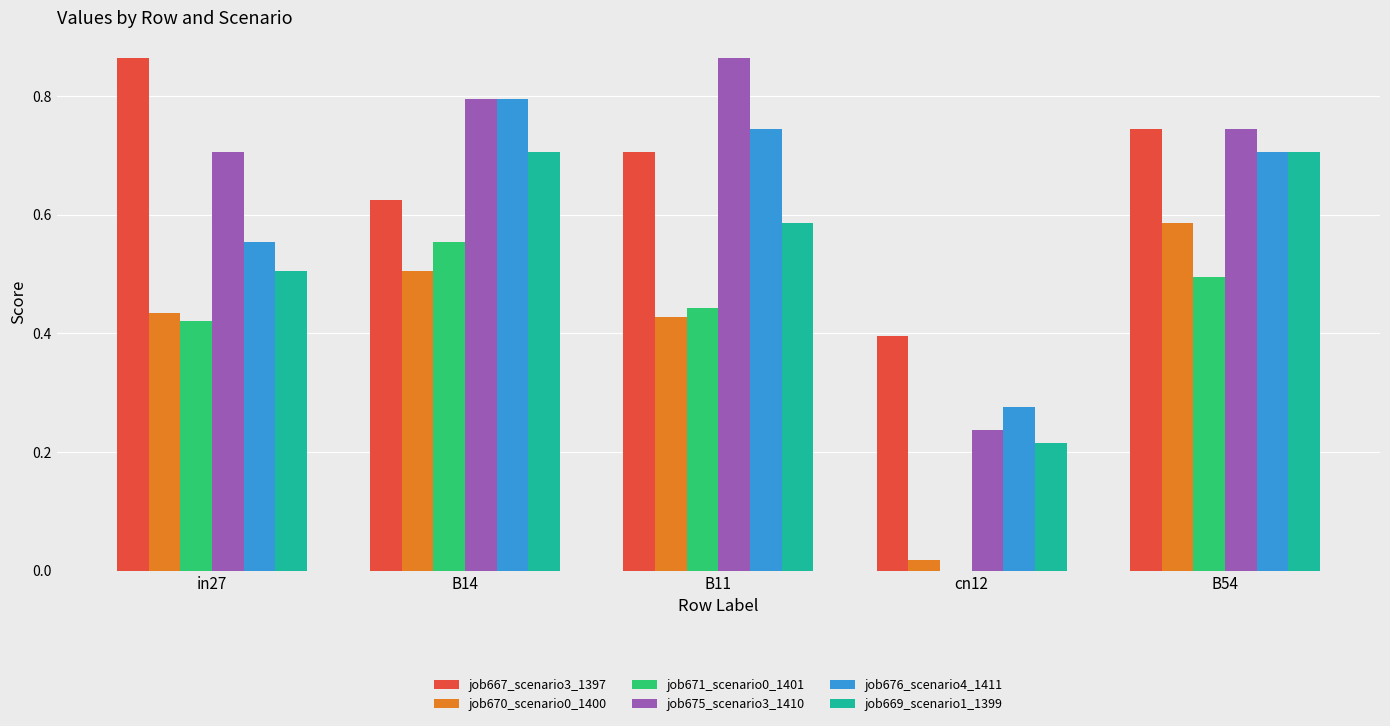

Is it true that job669_scenario1_1399 equals 0.7 at B54?

True